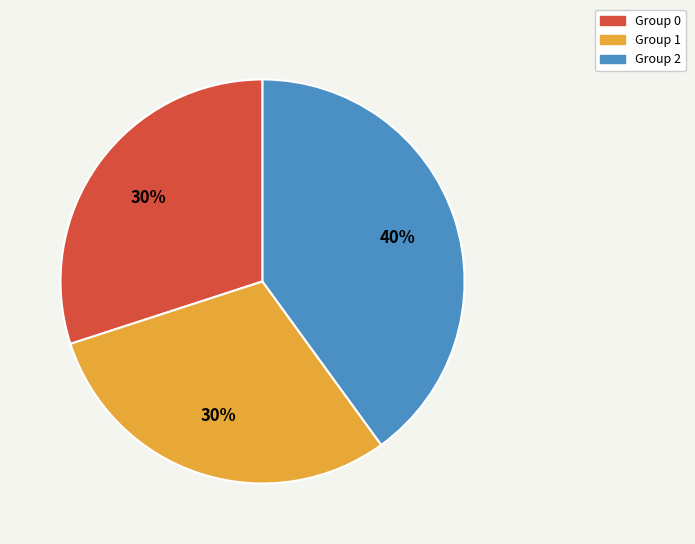

What percentage is the Group 0 slice, to the nearest percent?

30%